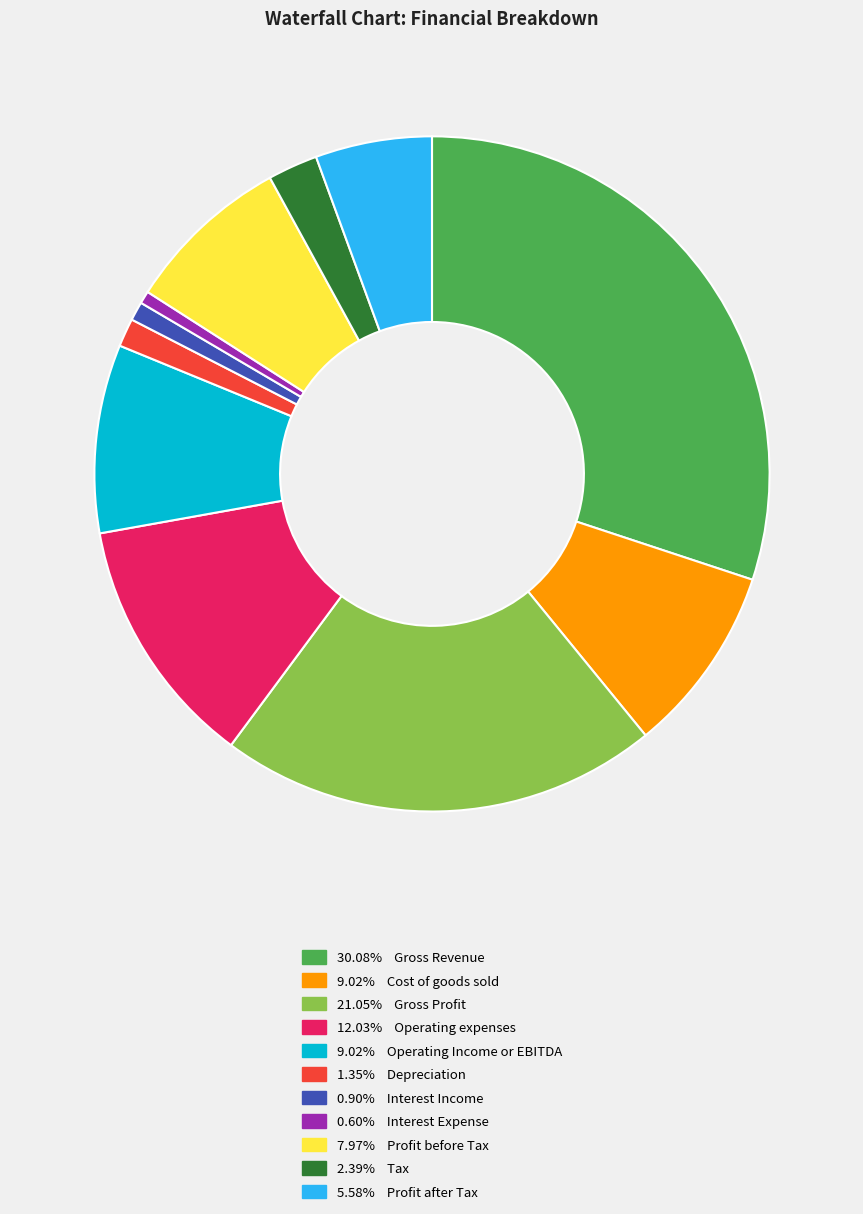

Is there any slice that represents more than half of the pie?

No